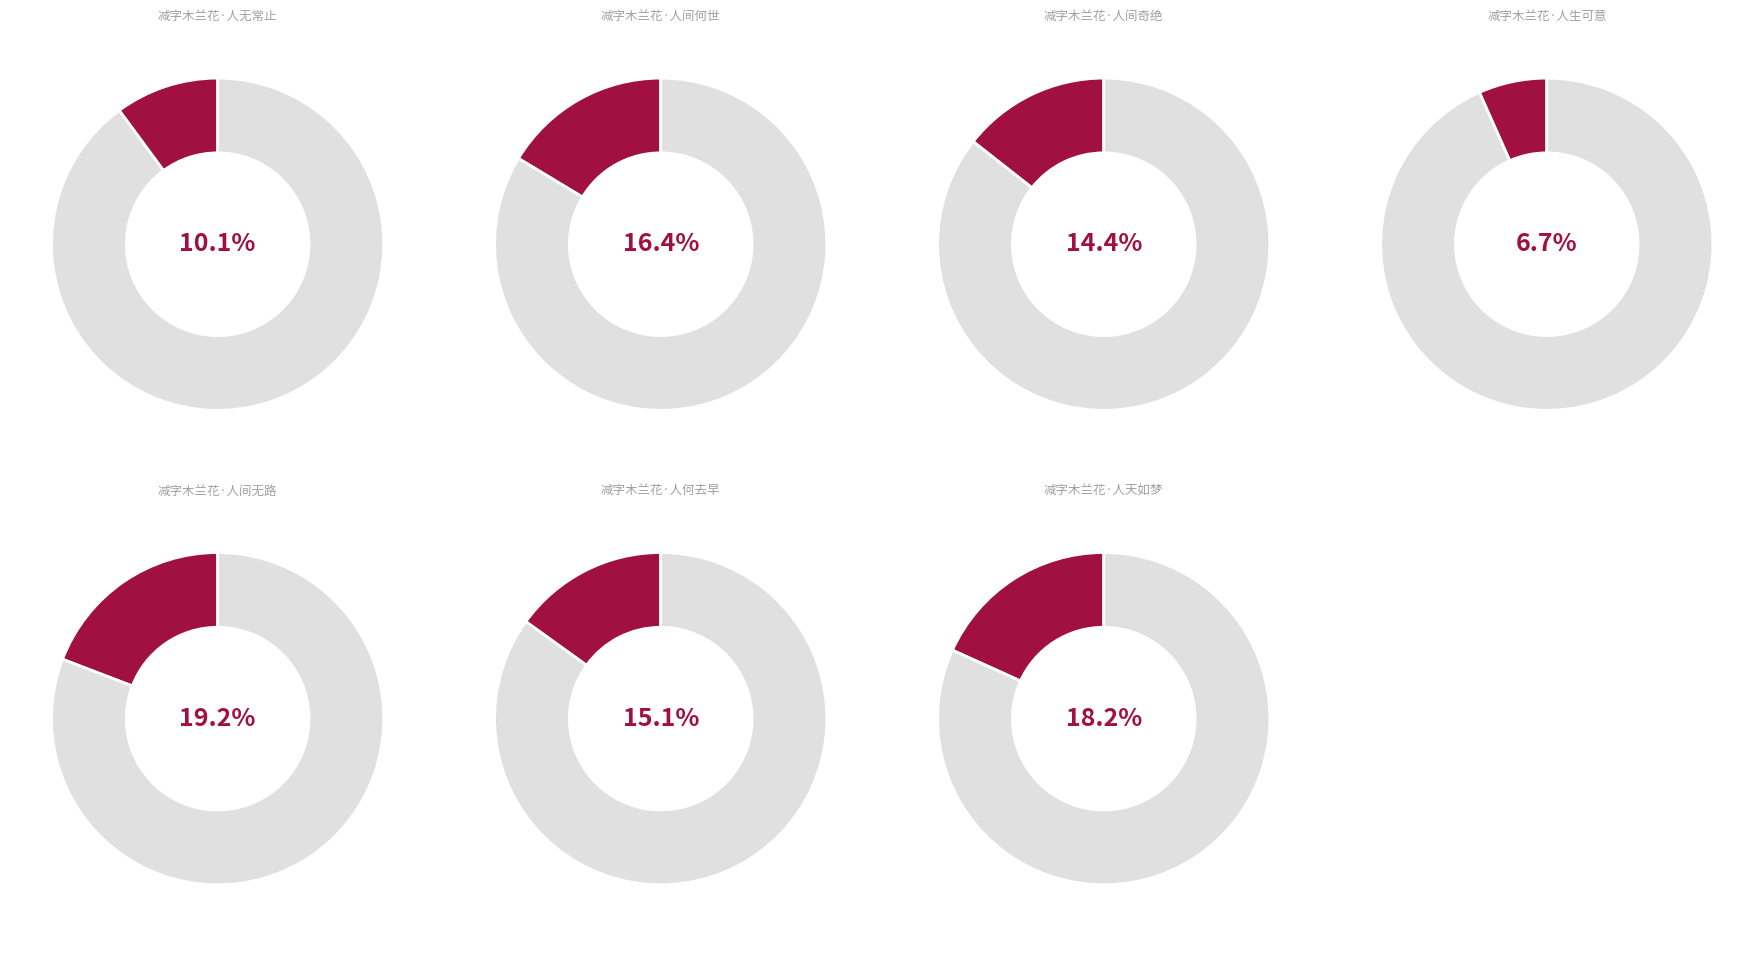

To the nearest percent, what portion does 减字木兰花·人间奇绝 represent?

14%